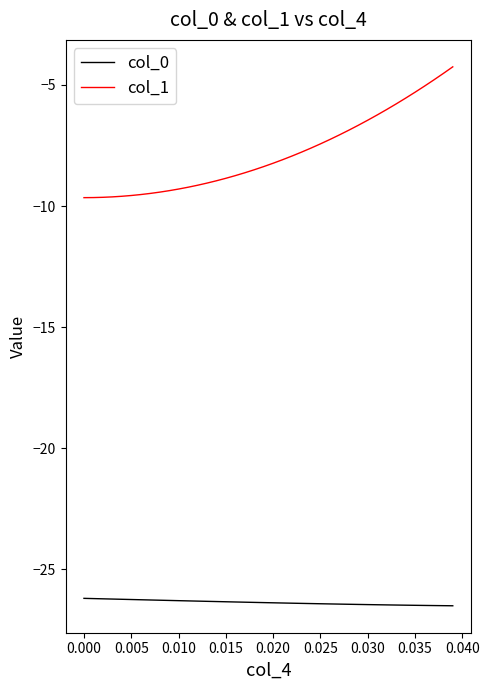

Which series has the largest range (max minus min)?

col_1